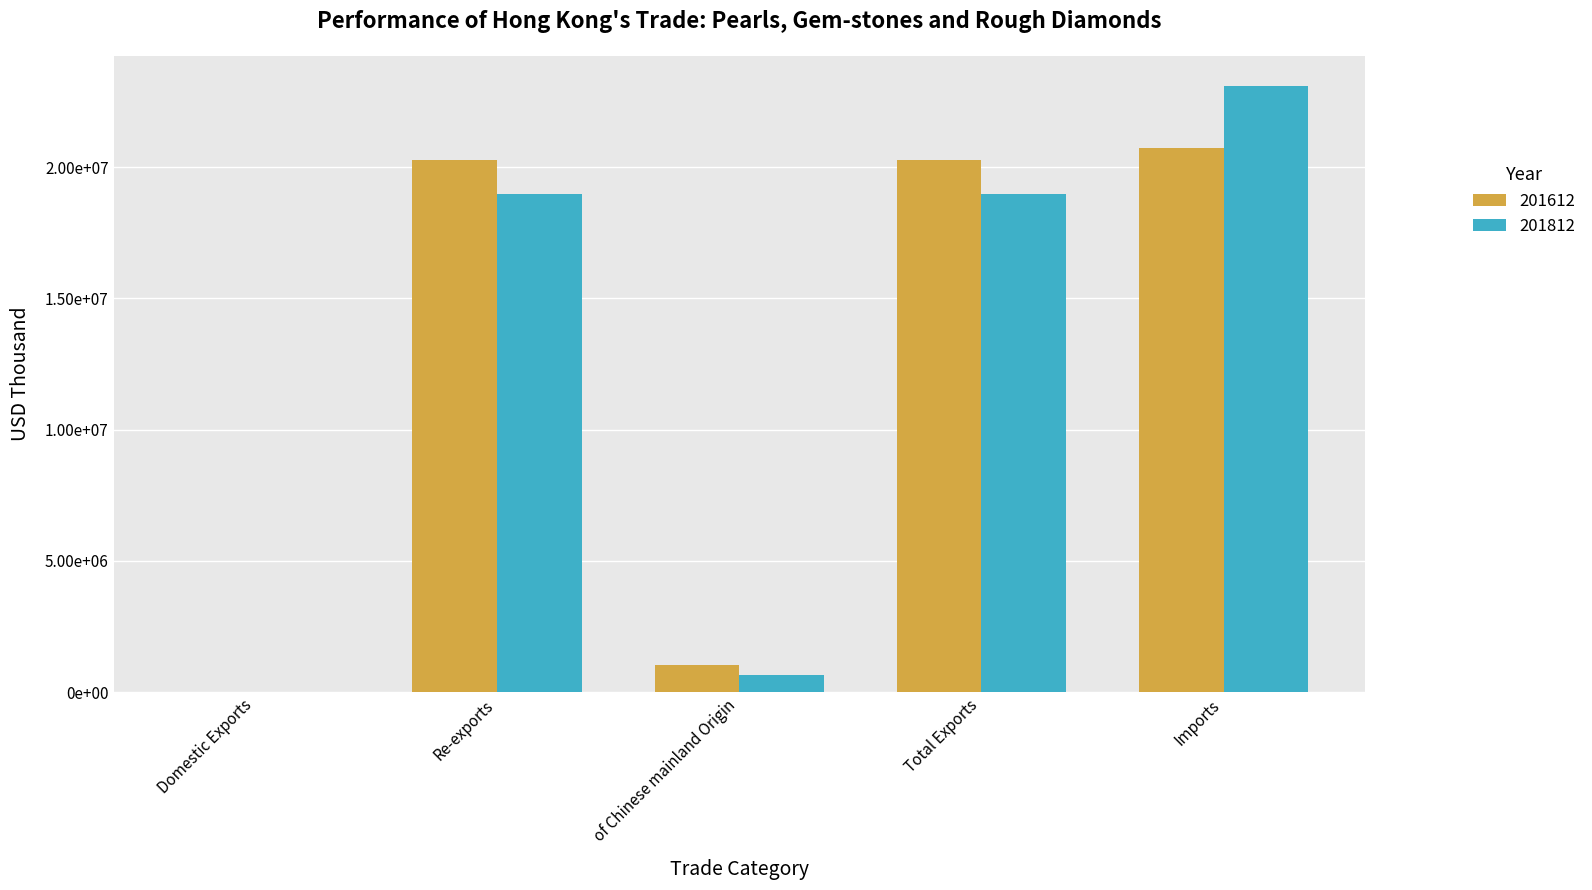

List the series in order of their peak value, highest first.

201812, 201612